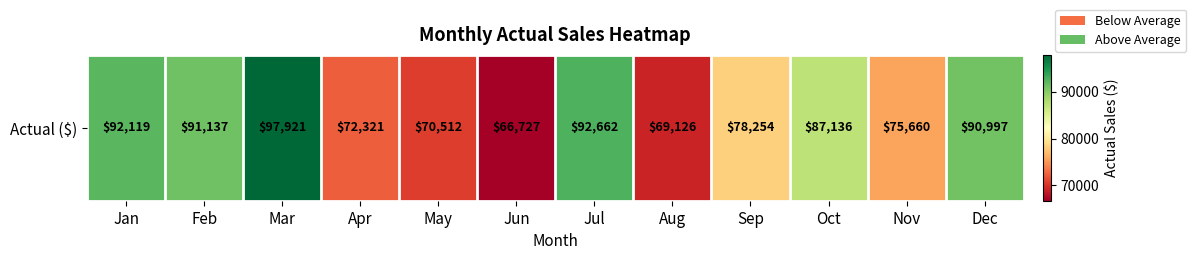

The chart shows a value of 87136.4 at Oct. True or false?

True